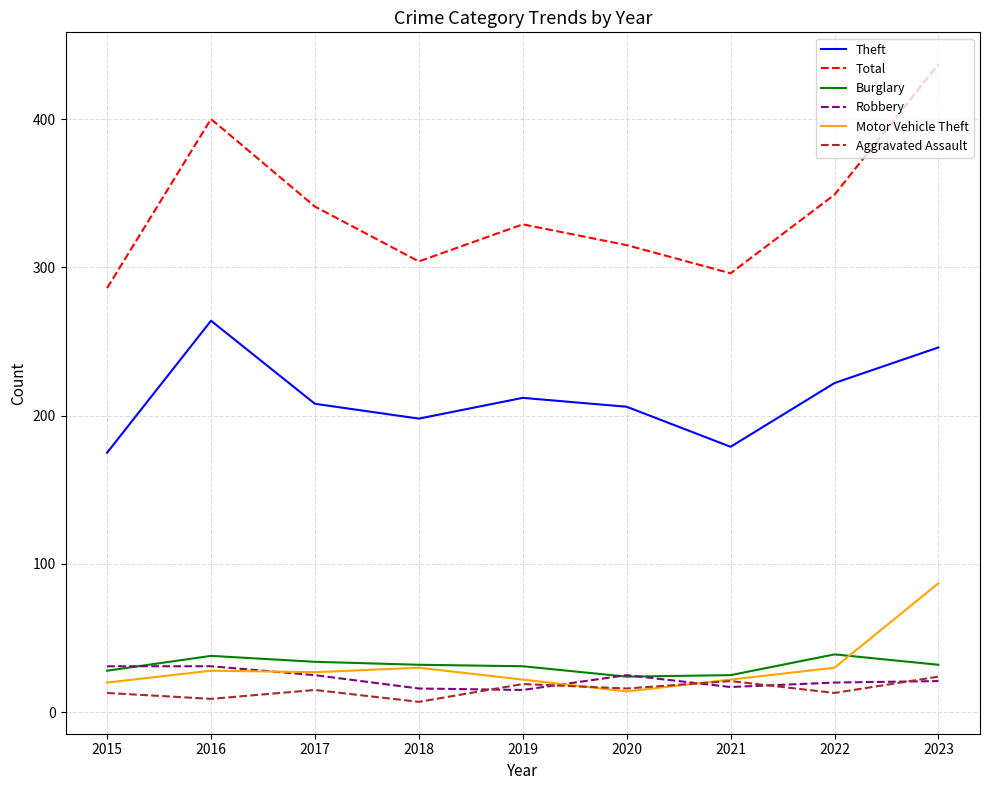

True or false: Burglary and Total intersect in this chart.

False